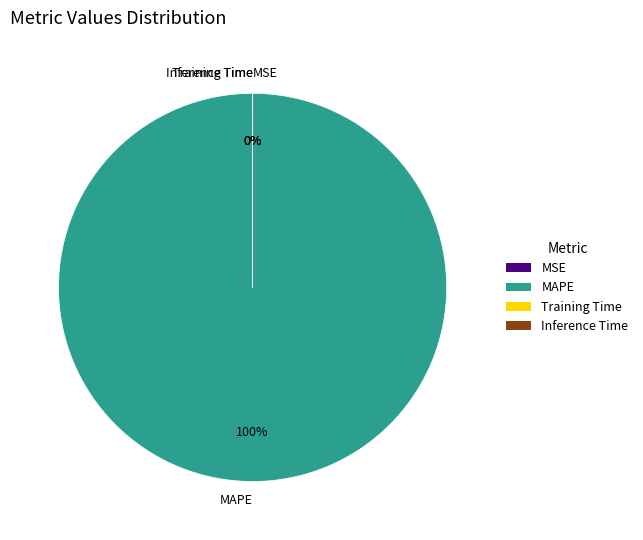

Is there any slice that represents more than half of the pie?

Yes